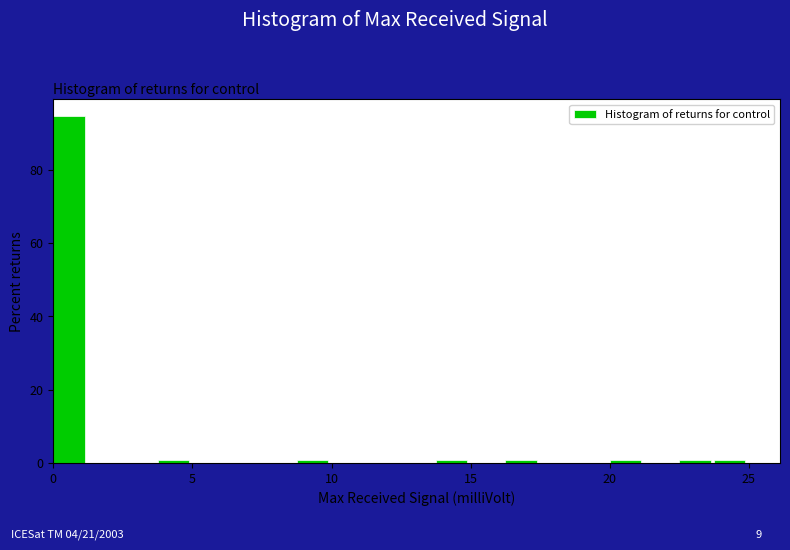

Read against the x-axis, roughly where is the centre of the tallest bar?

0.5